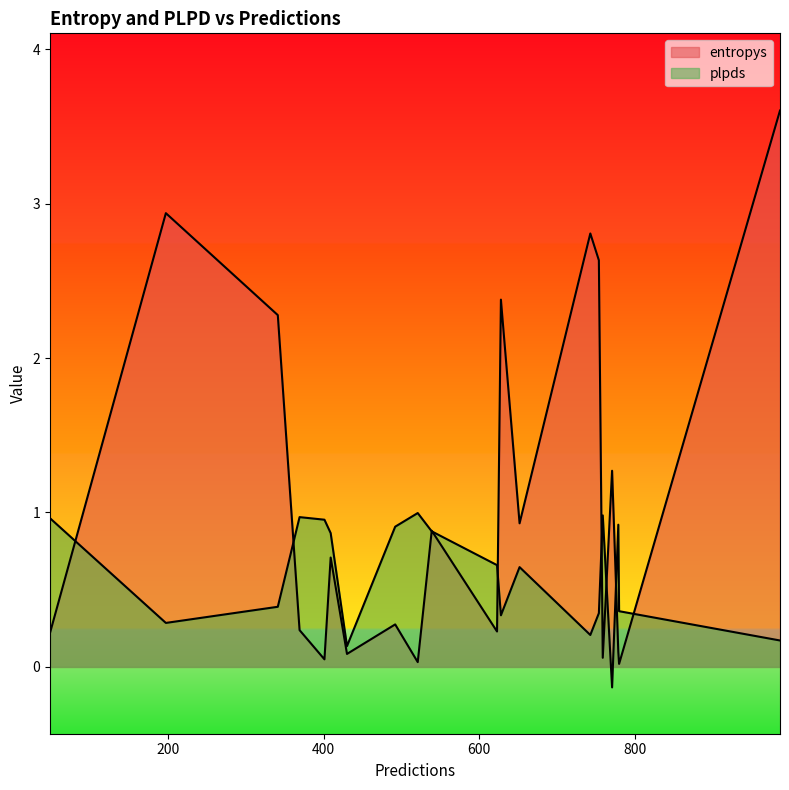

What is the spread (max minus min) of values at 759?

0.9